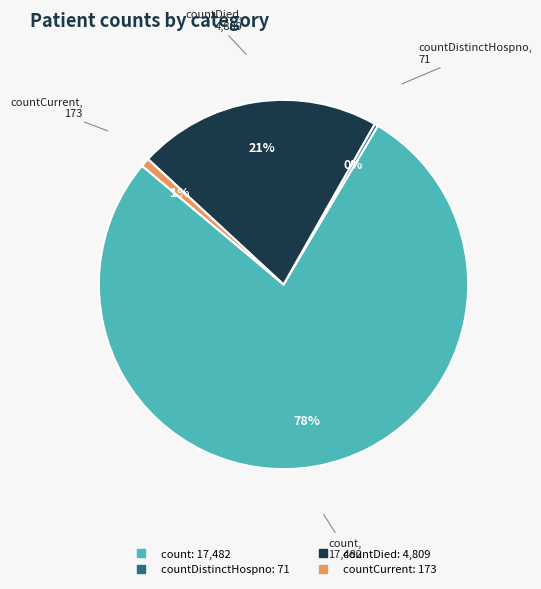

To the nearest percent, what is the average slice percentage?

25%